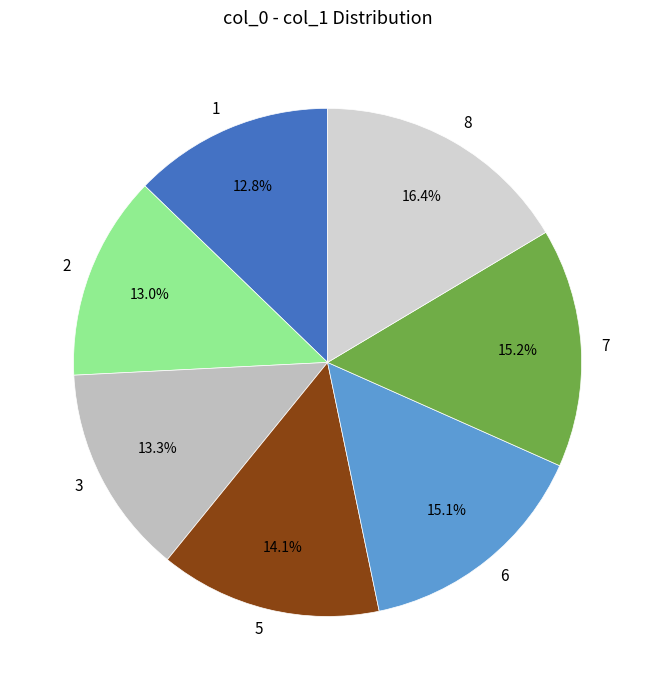

What percentage is the 5 slice, to the nearest percent?

14%